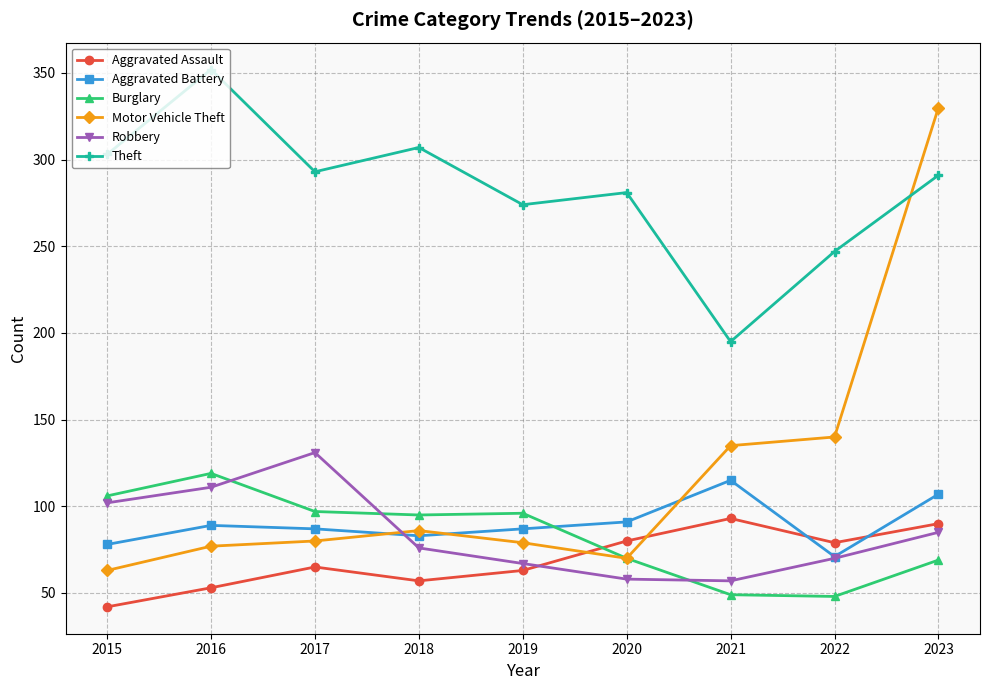

In Theft, how many points are lower than both neighbors (excluding endpoints)?

3